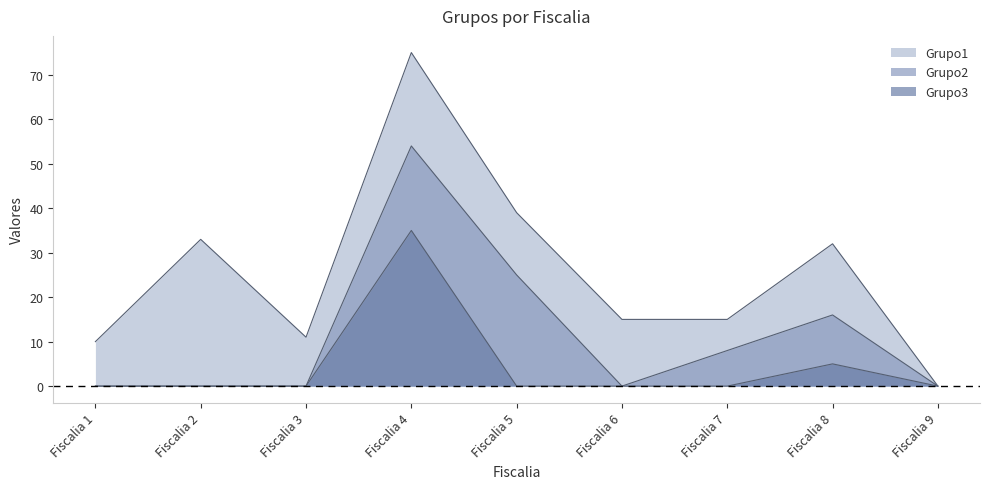

What is the highest value of the Grupo2 series?

54